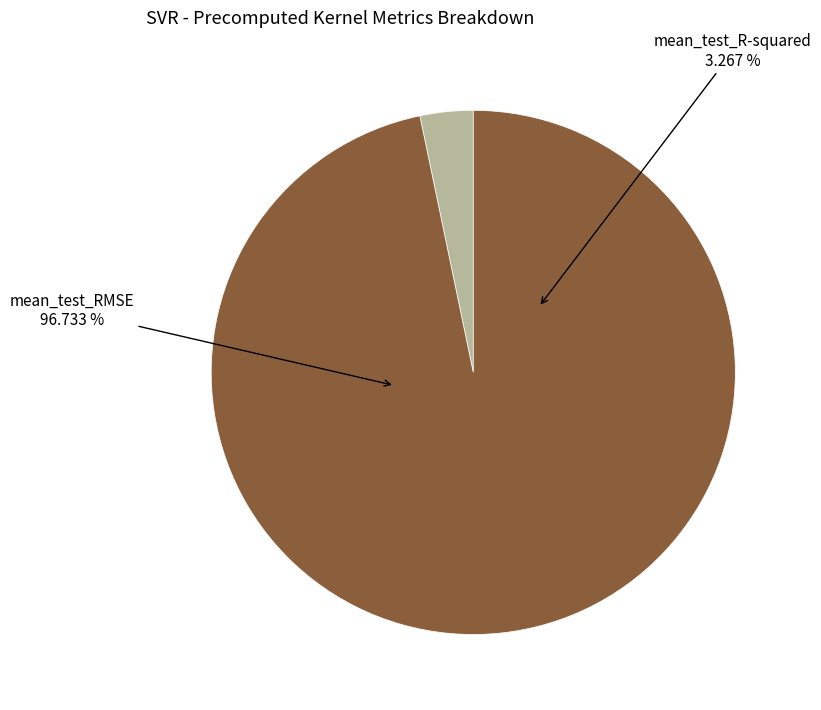

How much of the chart is everything except mean_test_R-squared?

96.7%